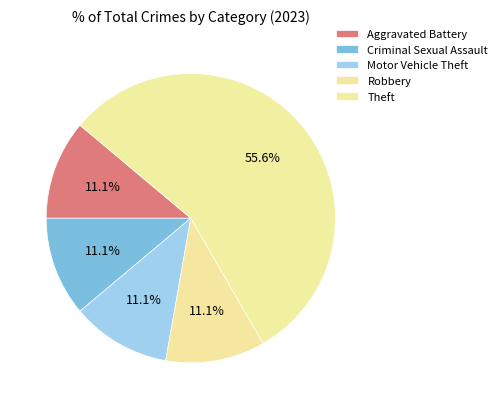

How many slices are in this pie chart?

5